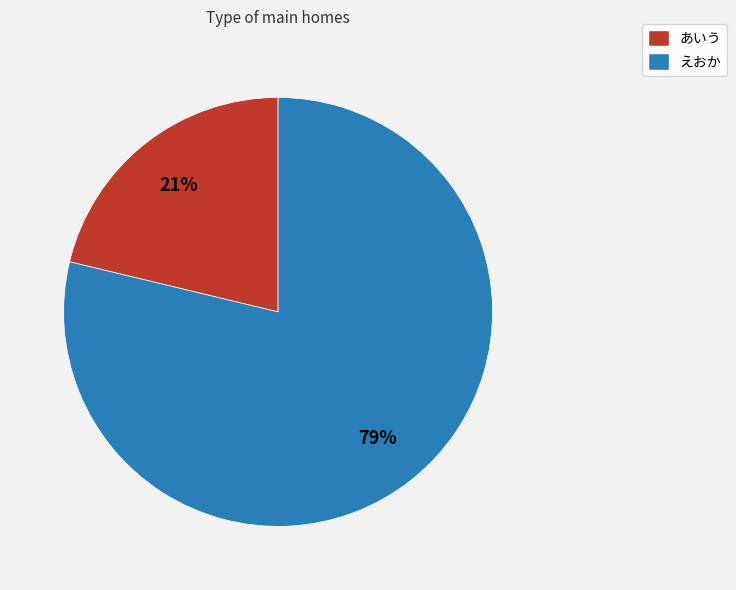

To the nearest percent, what is the difference between the largest and smallest slice percentages?

58%